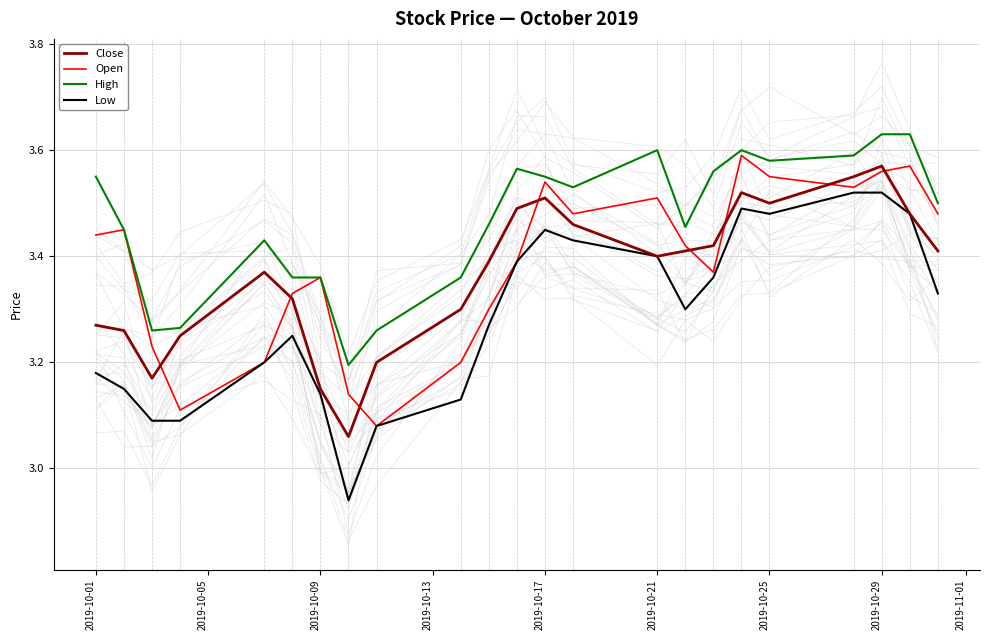

True or false: High and Close cross at least once.

False